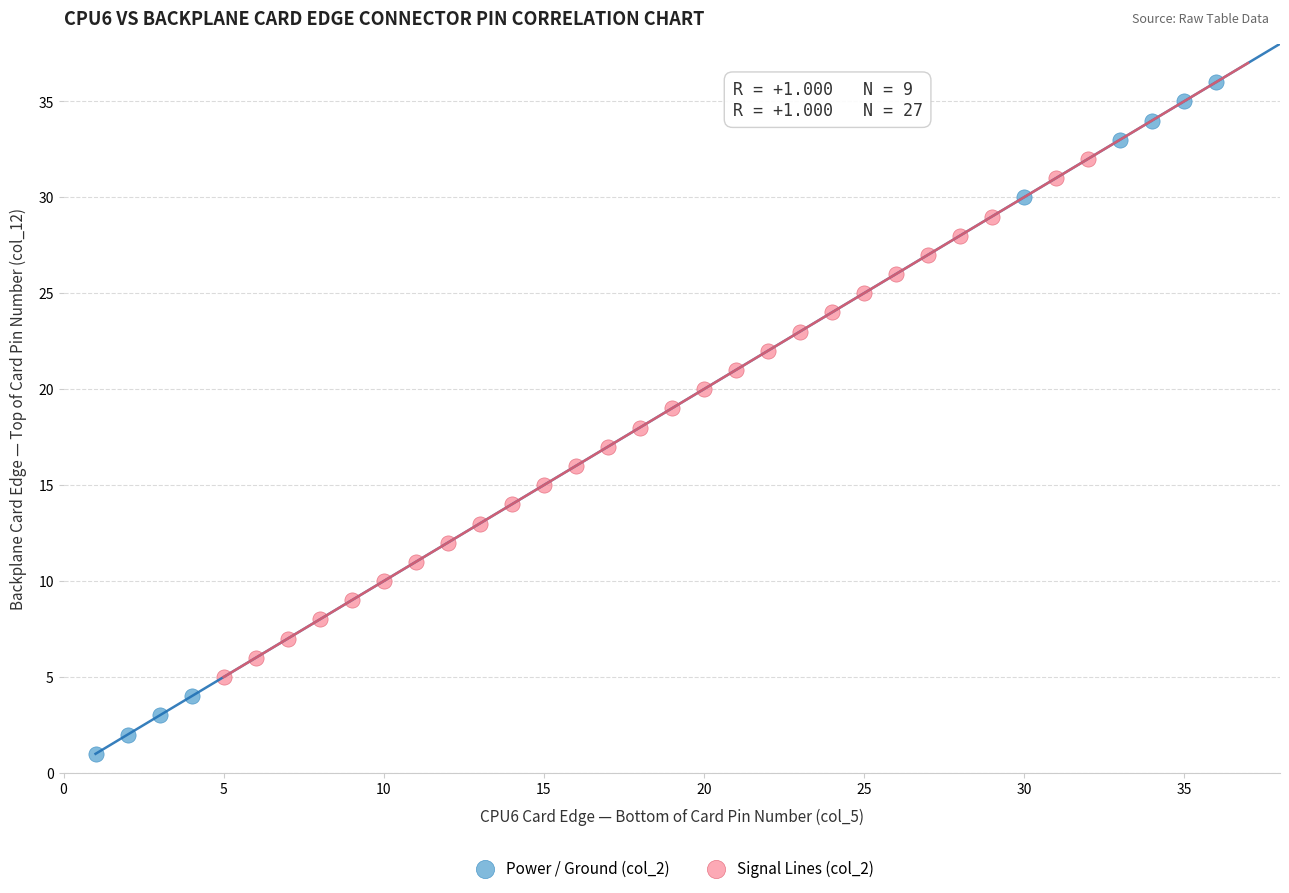

What are all the series names shown in the legend?

Power / Ground (col_2), Signal Lines (col_2)